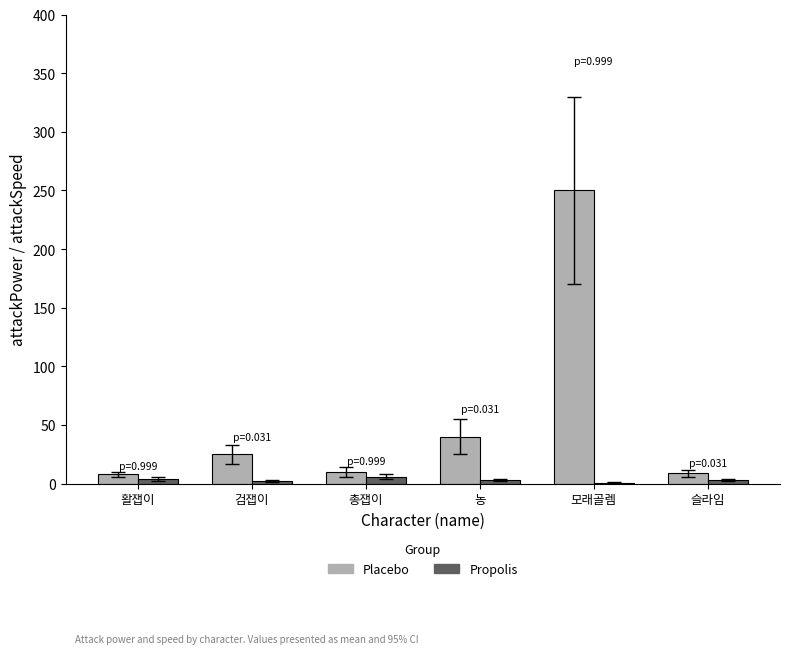

Between 활잽이 and 모래골렘, which series saw the biggest shift?

Placebo